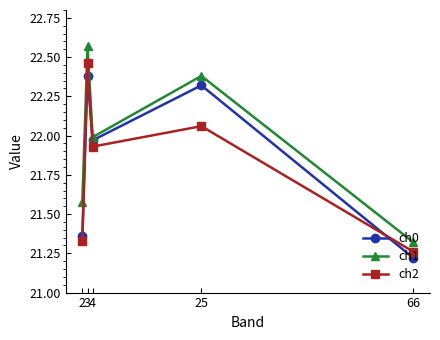

The value of ch2 at 25 is 38.4. True or false?

False